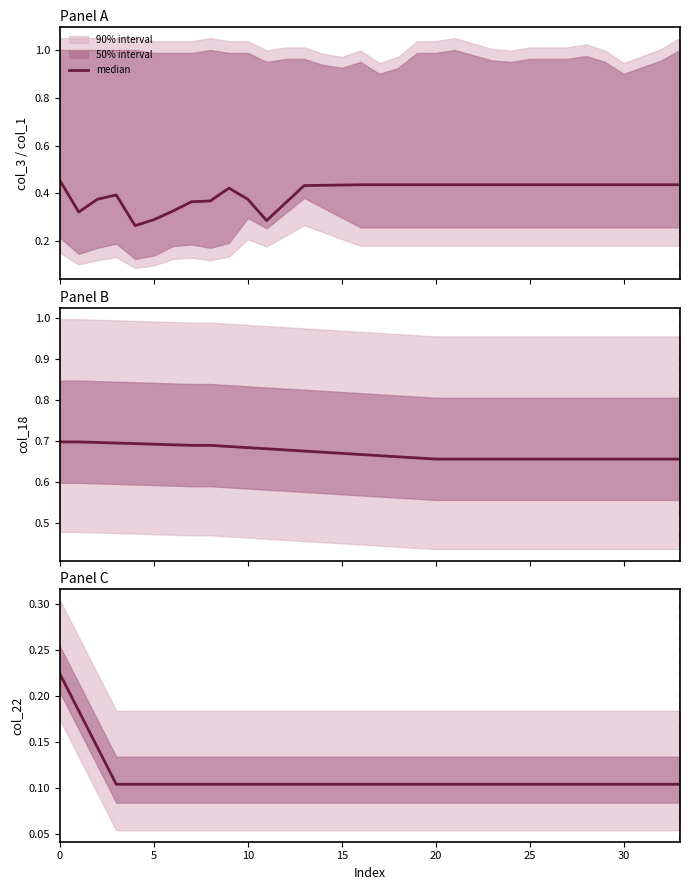

The value at 30 is 0.1. True or false?

True